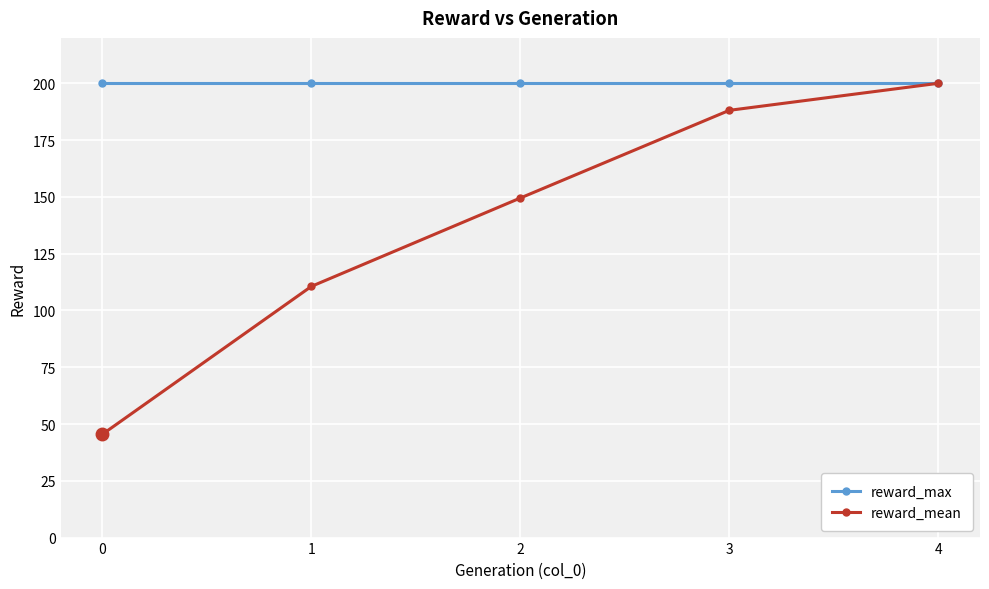

The value of reward_max at 2 is 101.8. True or false?

False